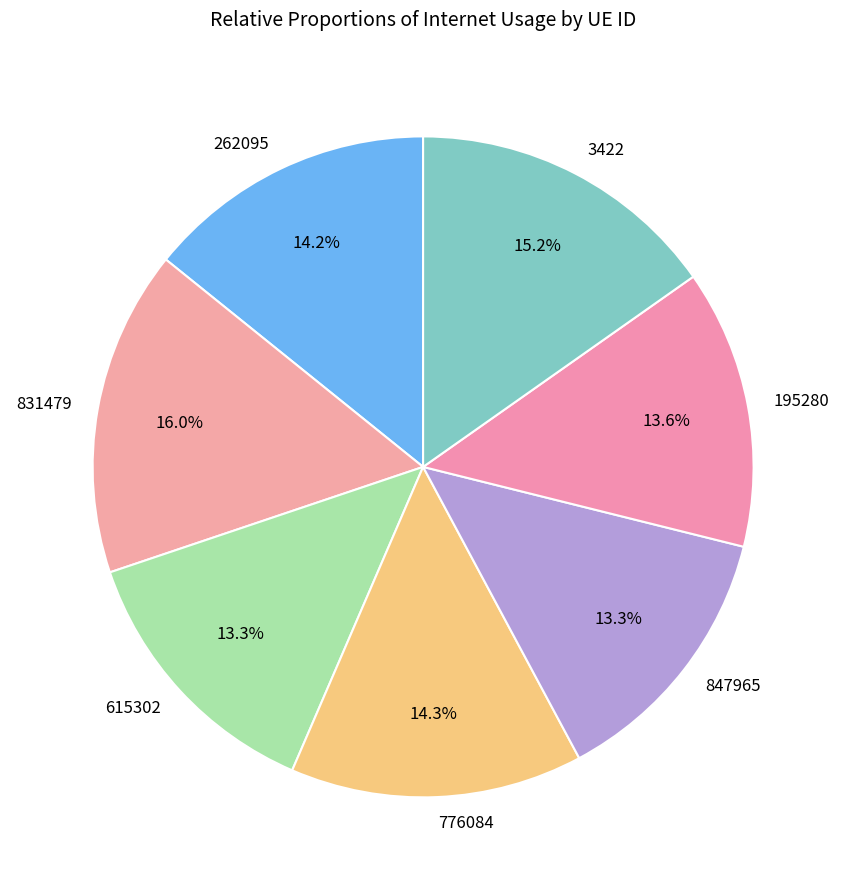

Which category has the biggest portion of the pie?

831479